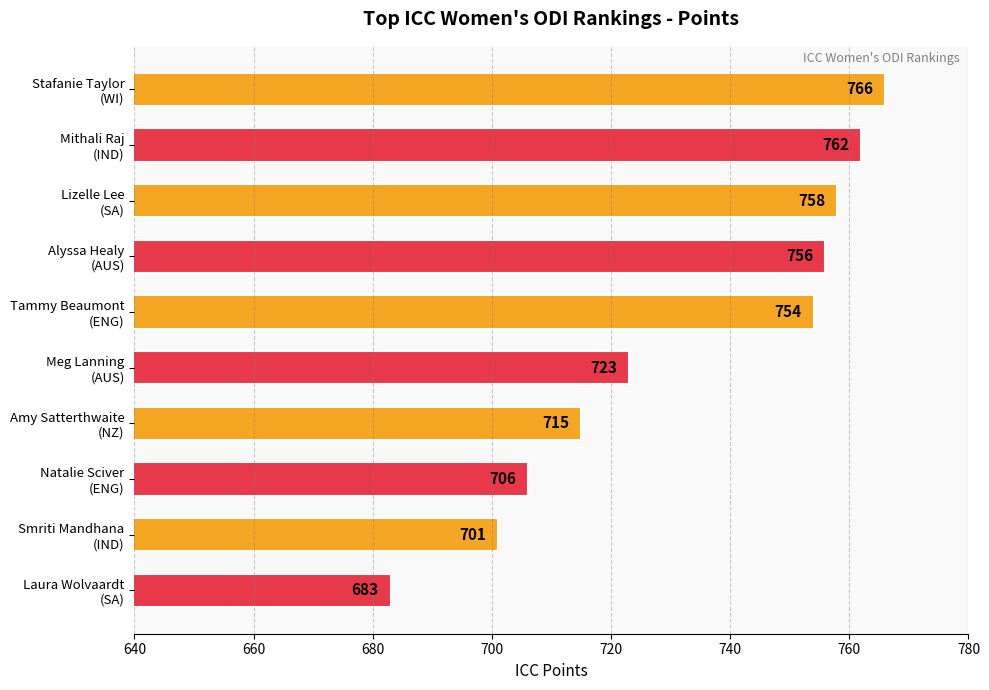

What is the average value?

732